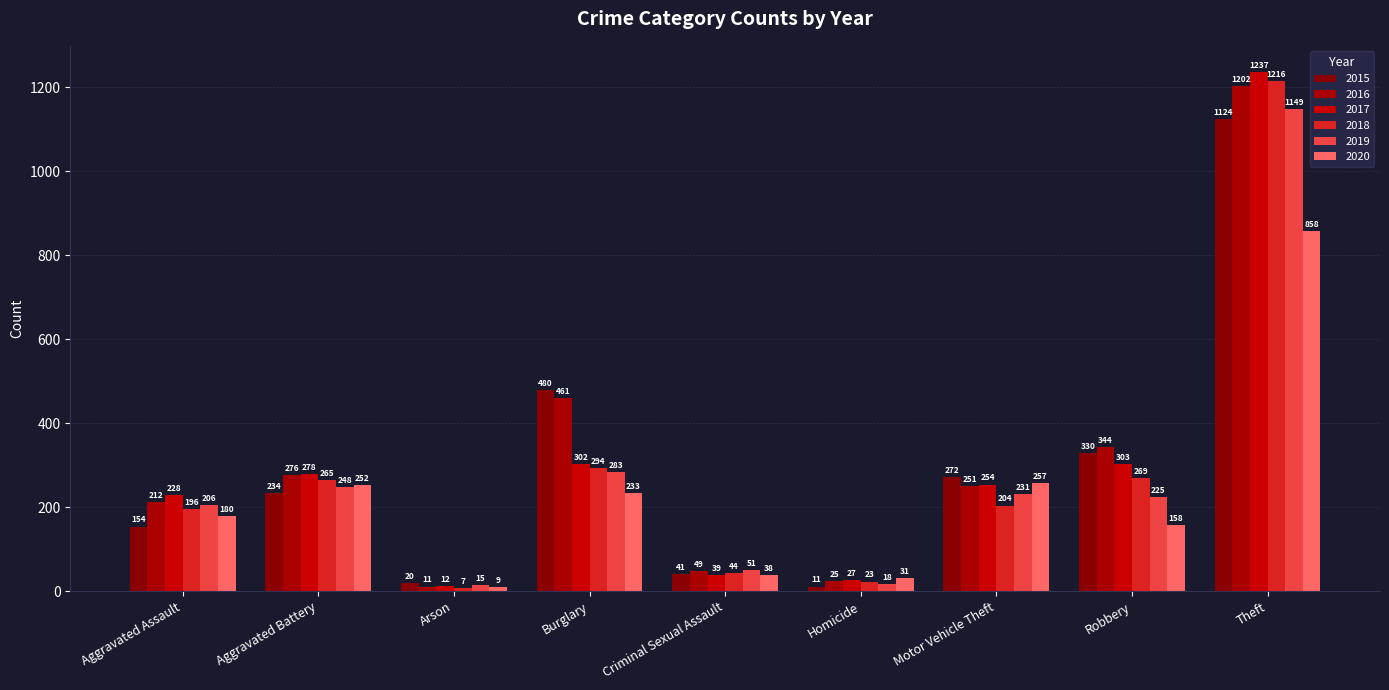

At which label does 2015 first exceed 234?

Burglary